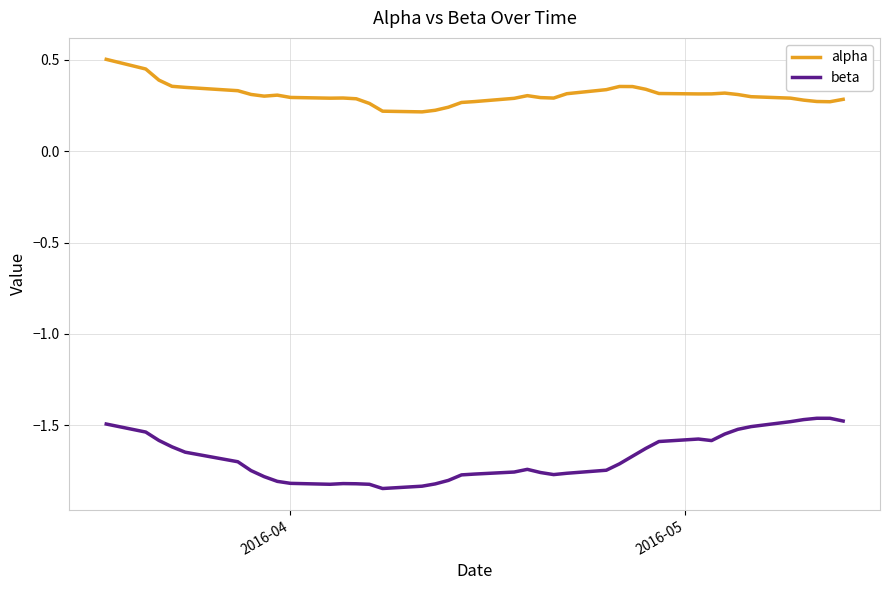

Which series has the largest total across all categories?

alpha